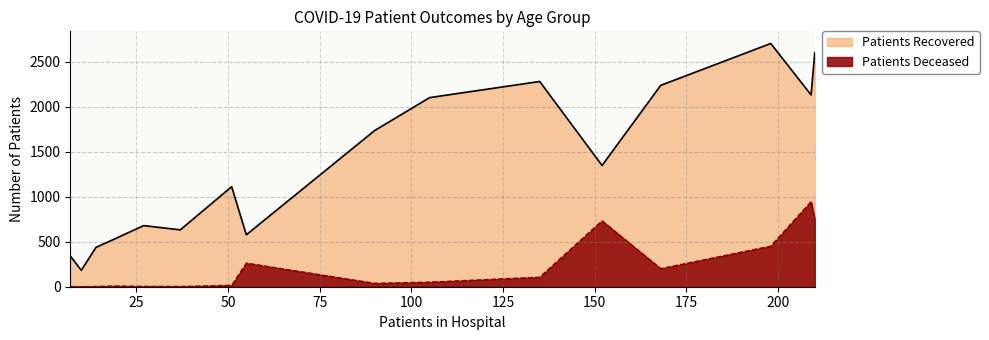

How many data points in Patients Deceased are less than 51?

8